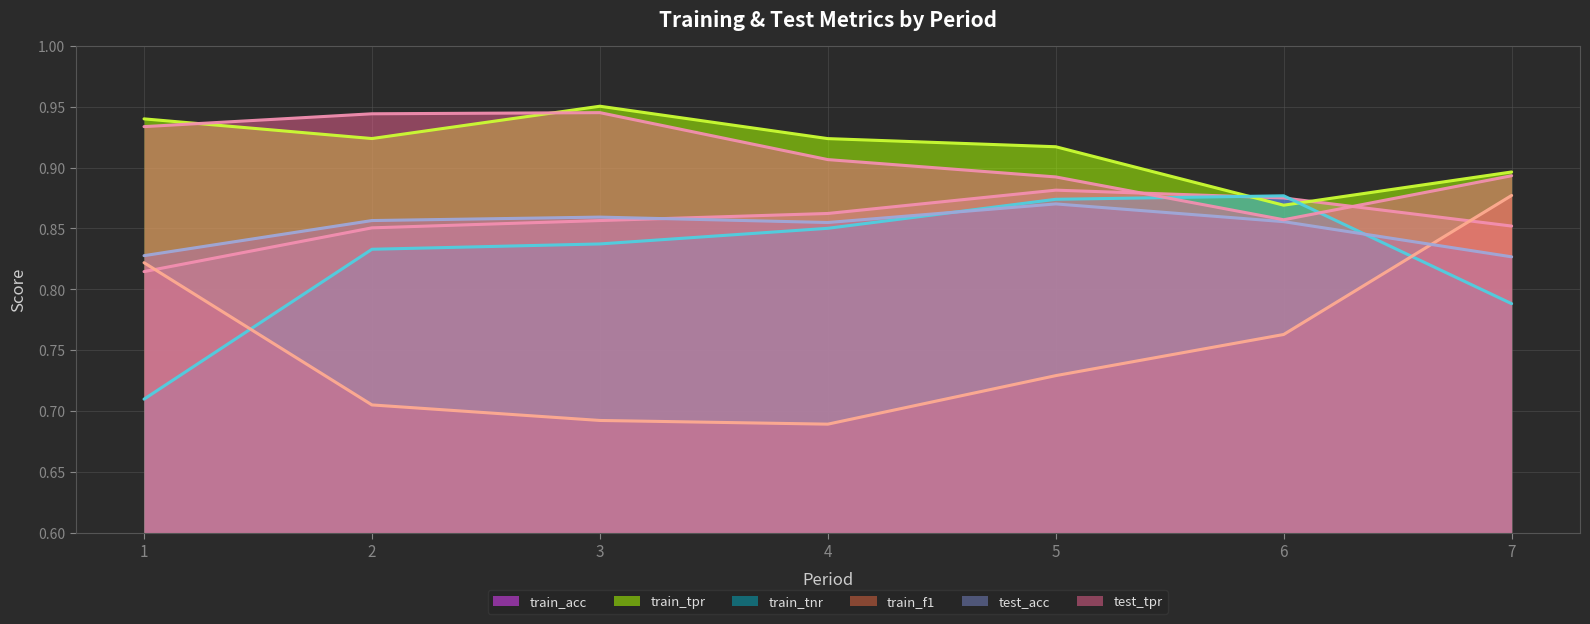

What are all the series names shown in the legend?

train_acc, train_tpr, train_tnr, train_f1, test_acc, test_tpr